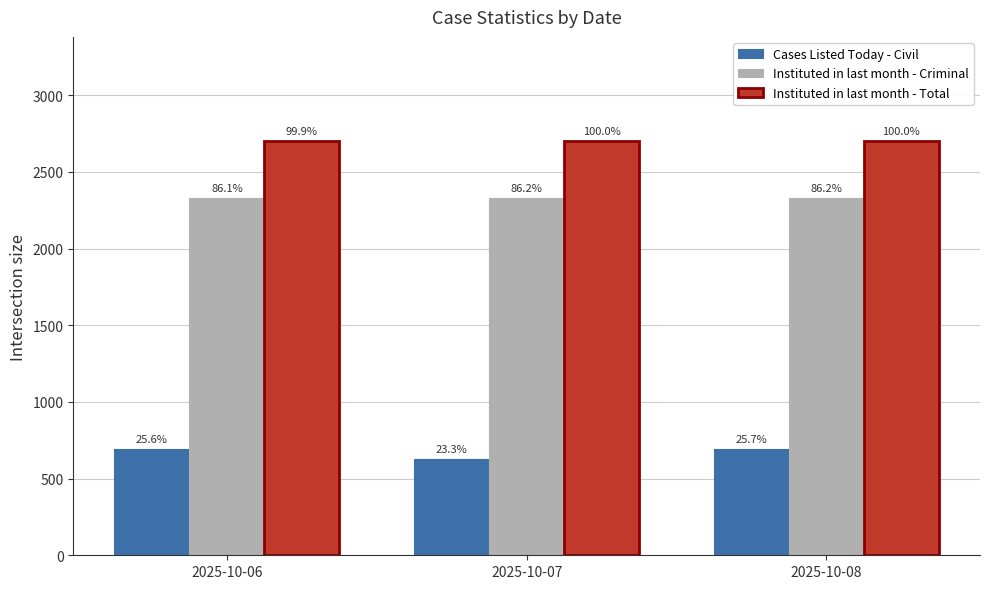

Which has a higher value, 2025-10-06 or 2025-10-07?

2025-10-06